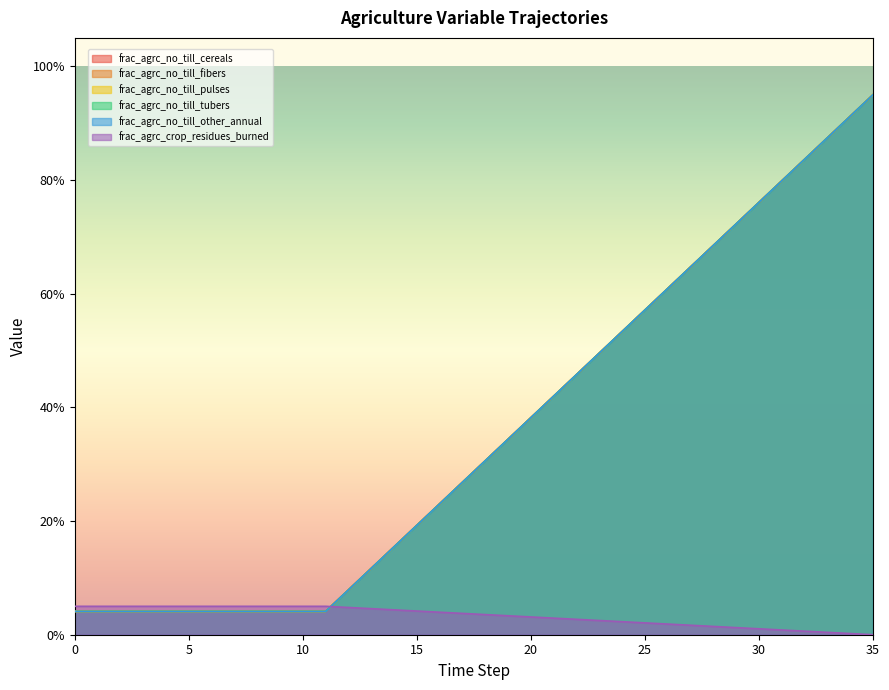

List the labels in order of frac_agrc_no_till_fibers value, largest first.

35, 34, 33, 32, 31, 30, 29, 28, 27, 26, 25, 24, 23, 22, 21, 20, 19, 18, 17, 16, 15, 14, 13, 12, 0, 1, 2, 3, 4, 5, 6, 7, 8, 9, 10, 11